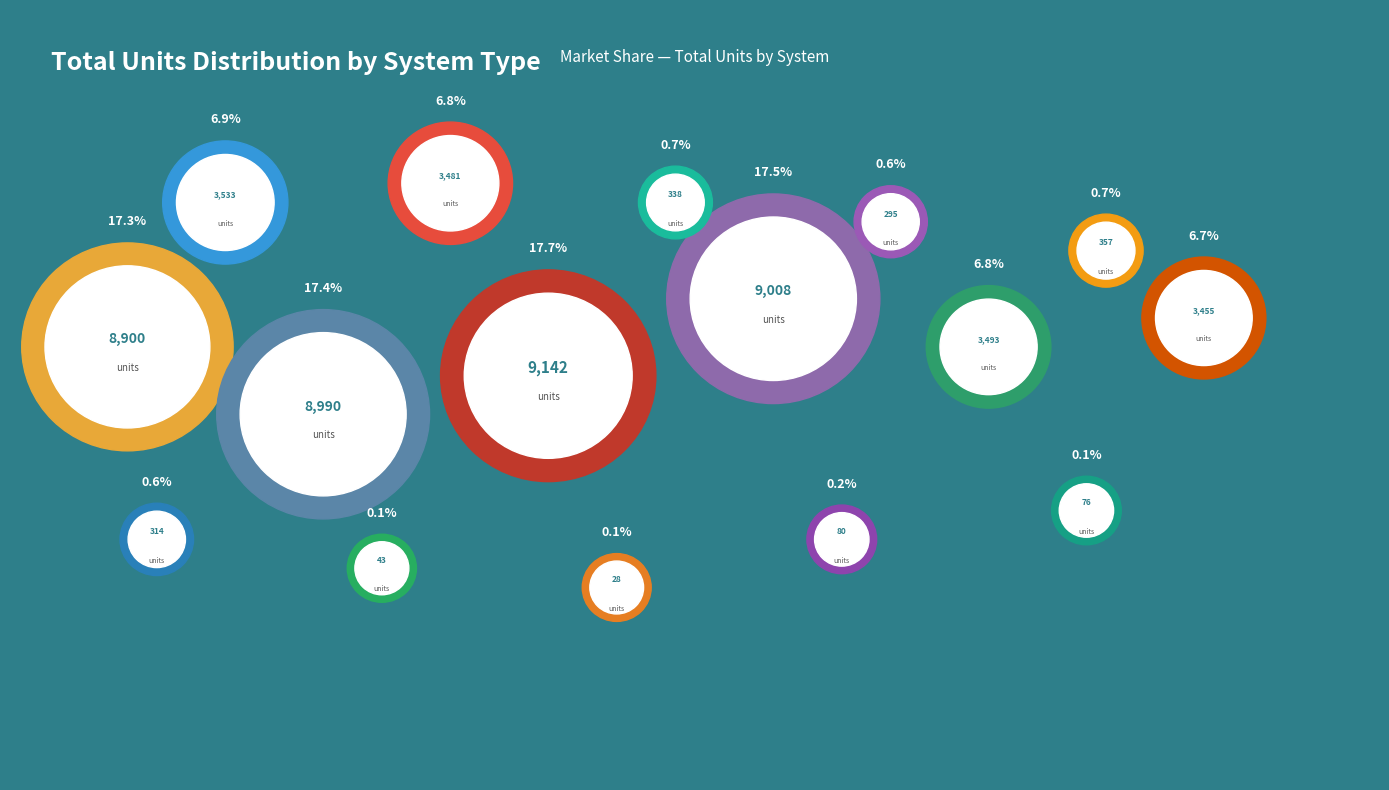

Which category has the smallest portion of the pie?

25kW_SW